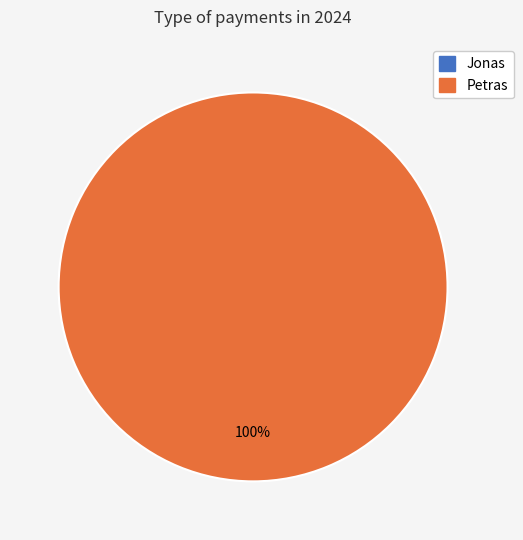

To the nearest percent, what is the average slice percentage?

50%